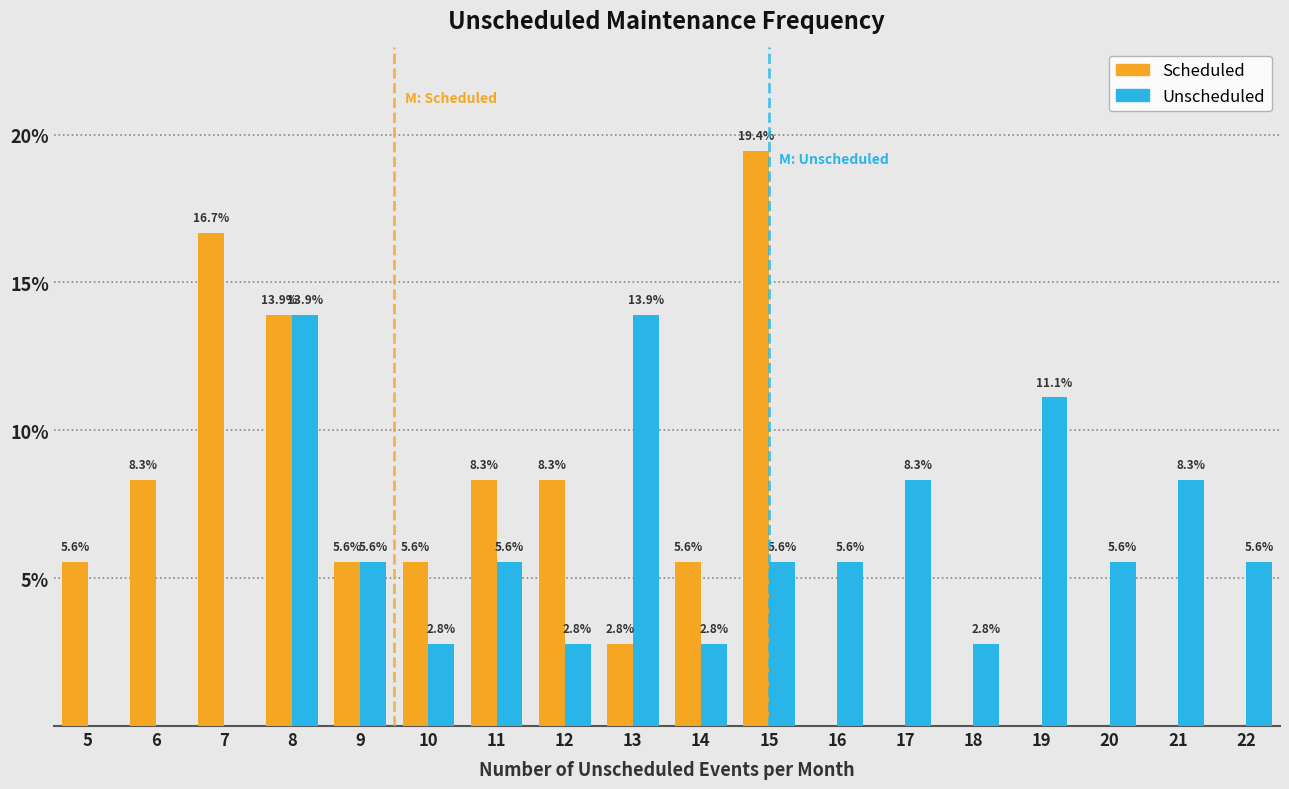

In the Scheduled series, which range on the x-axis has the tallest bar?

14.5 to 15.5